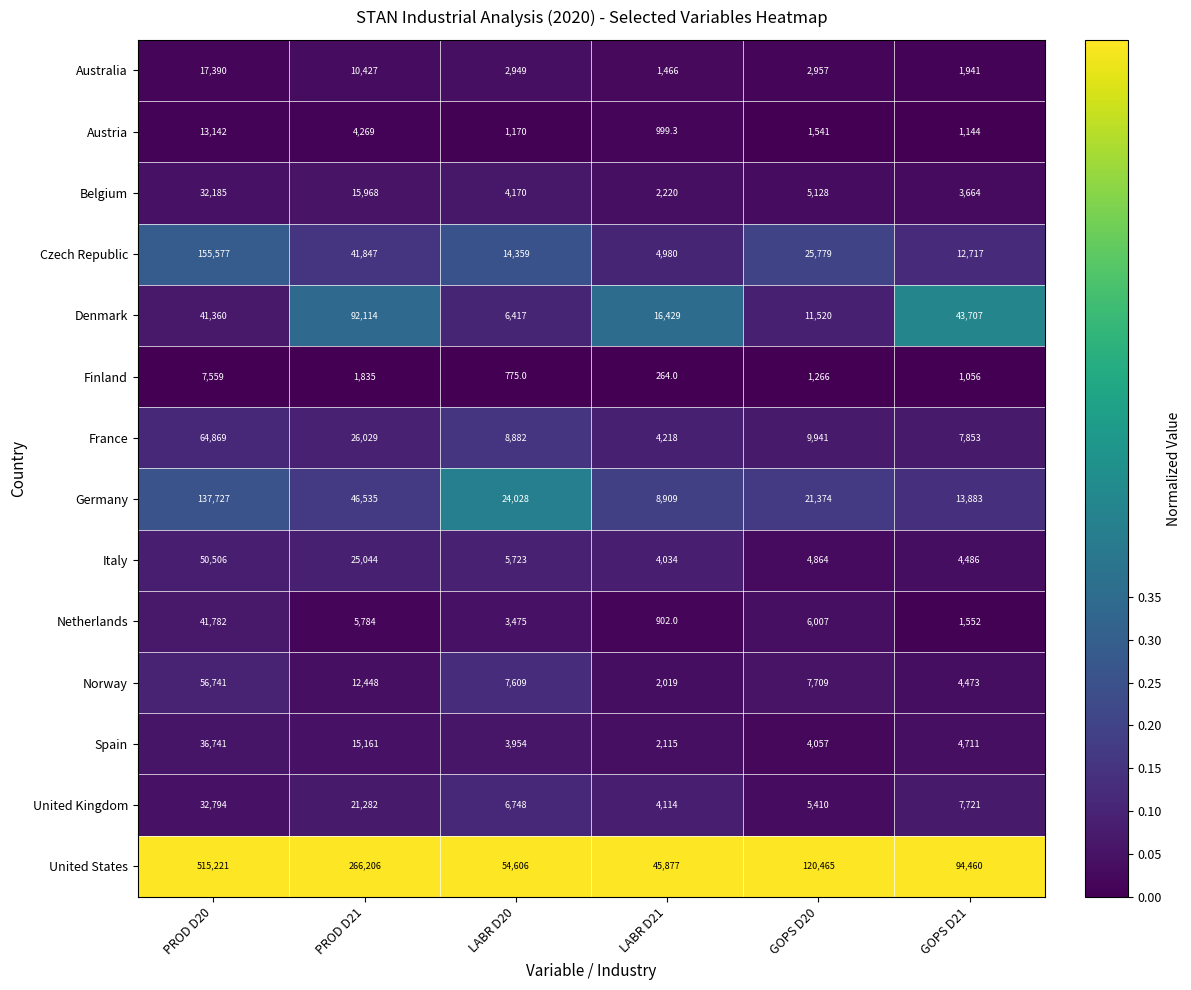

Which series has the widest spread of values?

United States